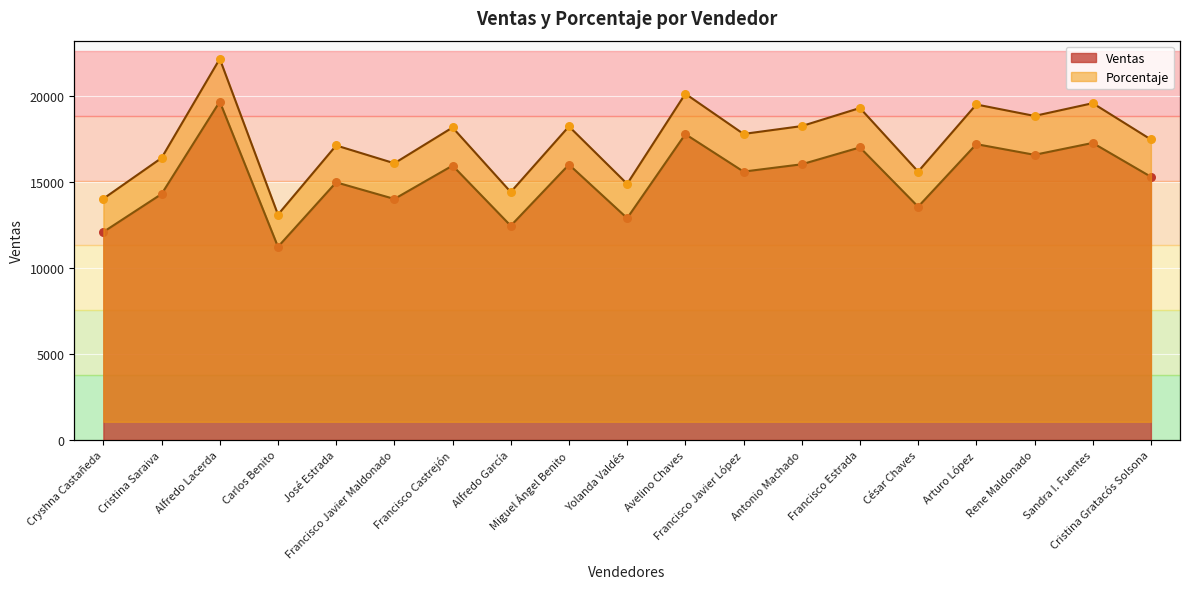

What are all the series names shown in the legend?

Ventas, Porcentaje